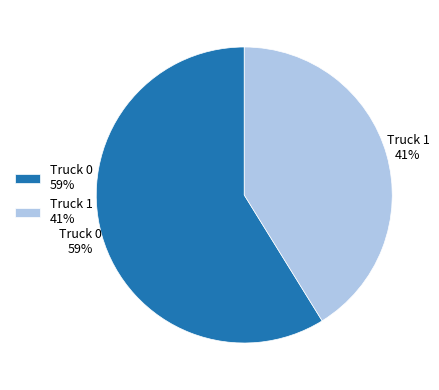

Does Truck 0 represent more than half of the total?

Yes